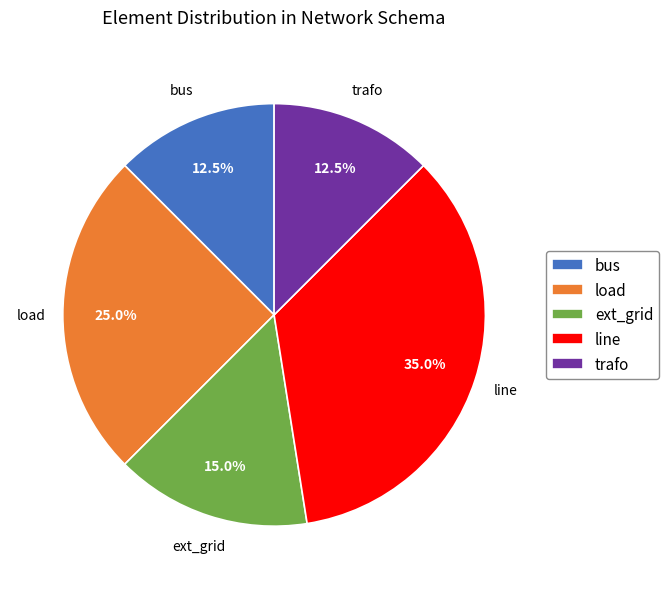

Which category has the biggest portion of the pie?

line